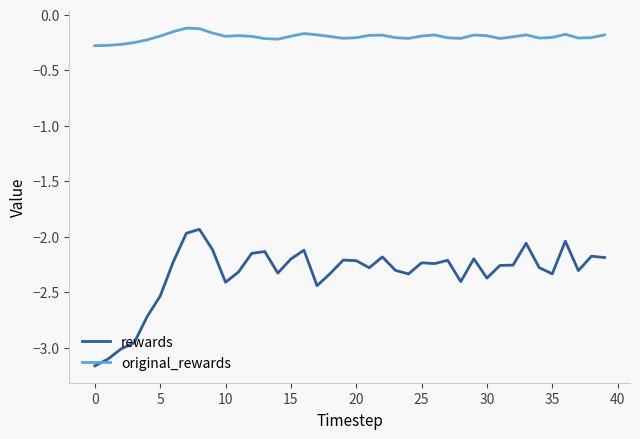

Which series has the largest total across all categories?

original_rewards